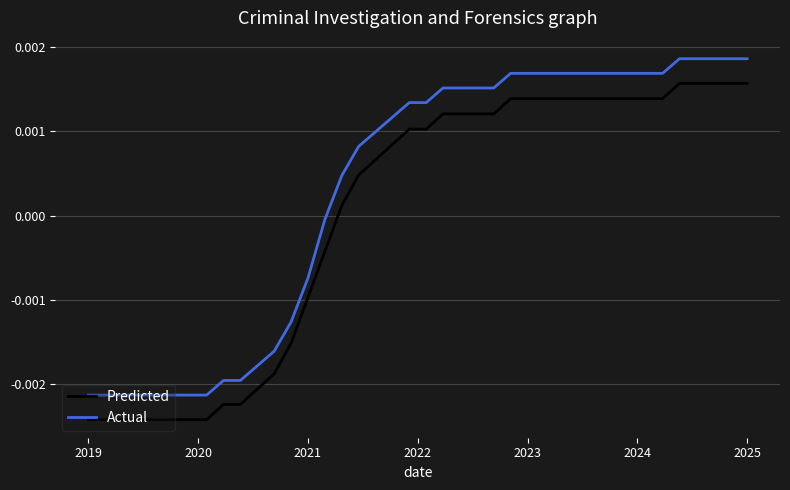

Does the chart have visible grid lines?

Yes